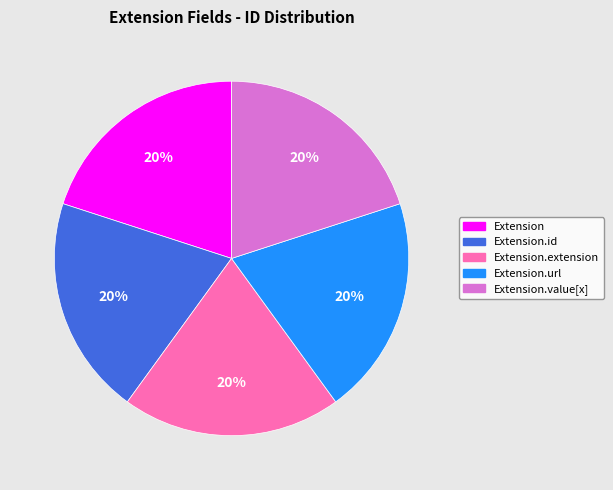

Does Extension.value[x] account for over 50% of the chart?

No